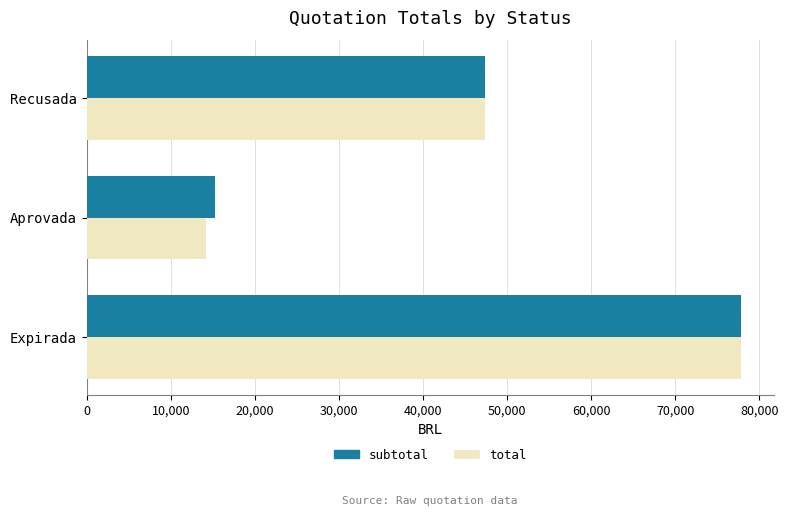

What is the smallest value displayed?

14237.3